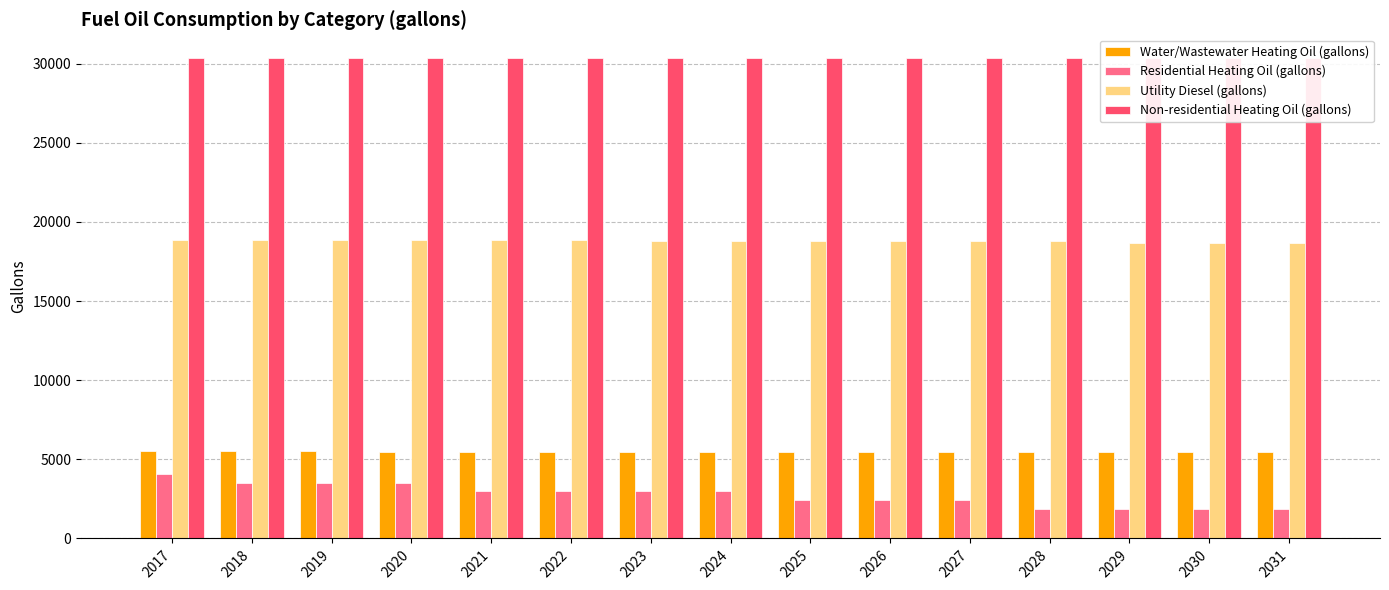

What is the minimum value shown in the chart?

1887.7